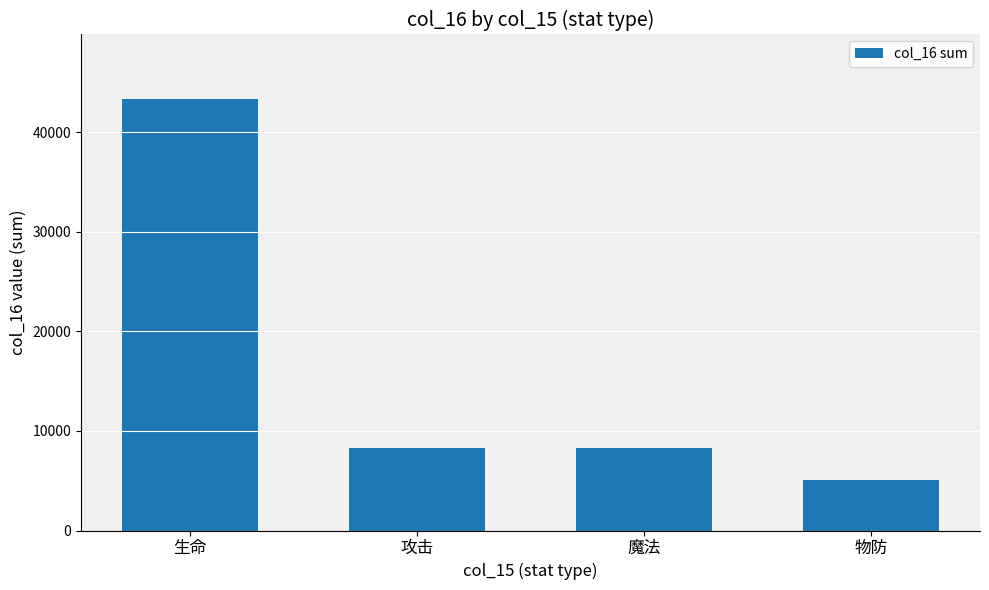

Count the number of categories in the chart.

4